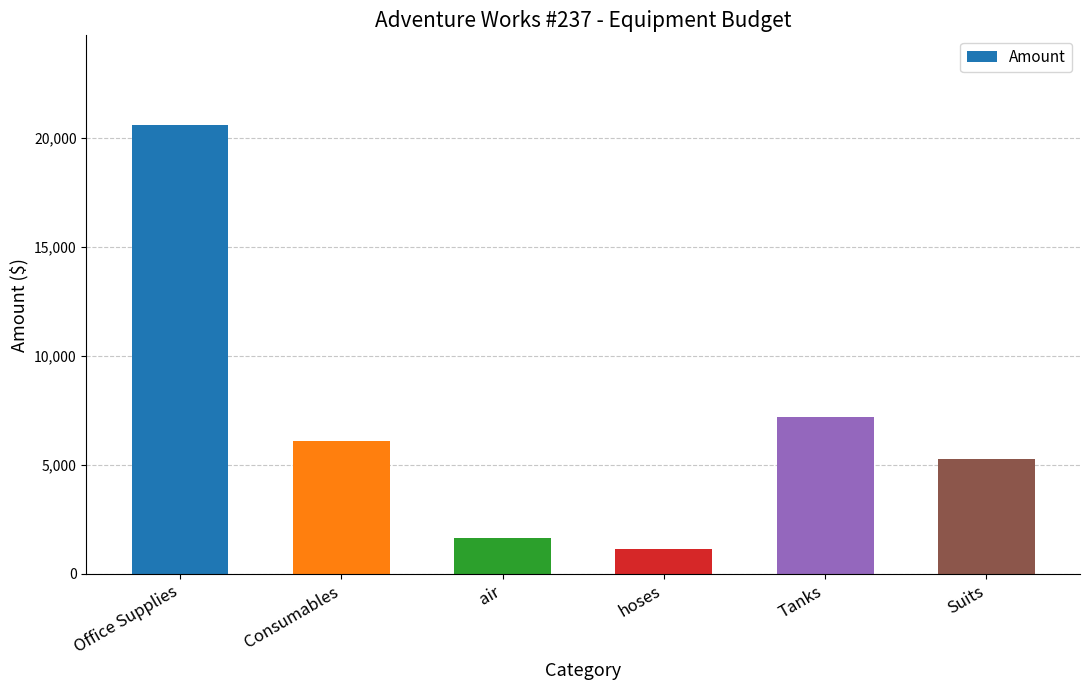

Is it true that the value at Office Supplies is 35783.1?

False